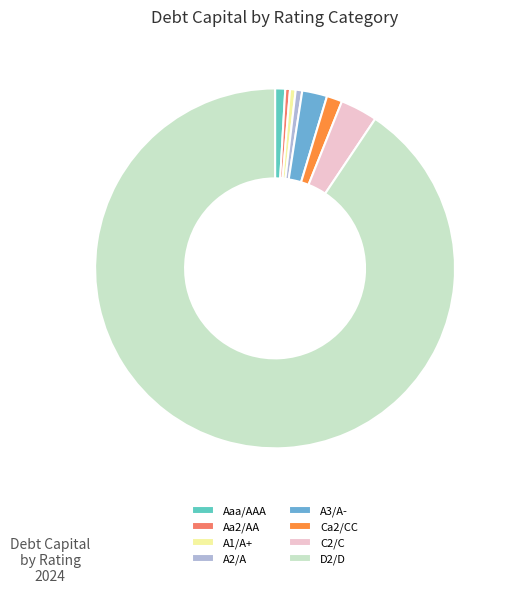

The A1/A+ slice represents 16% of the pie. True or false?

False